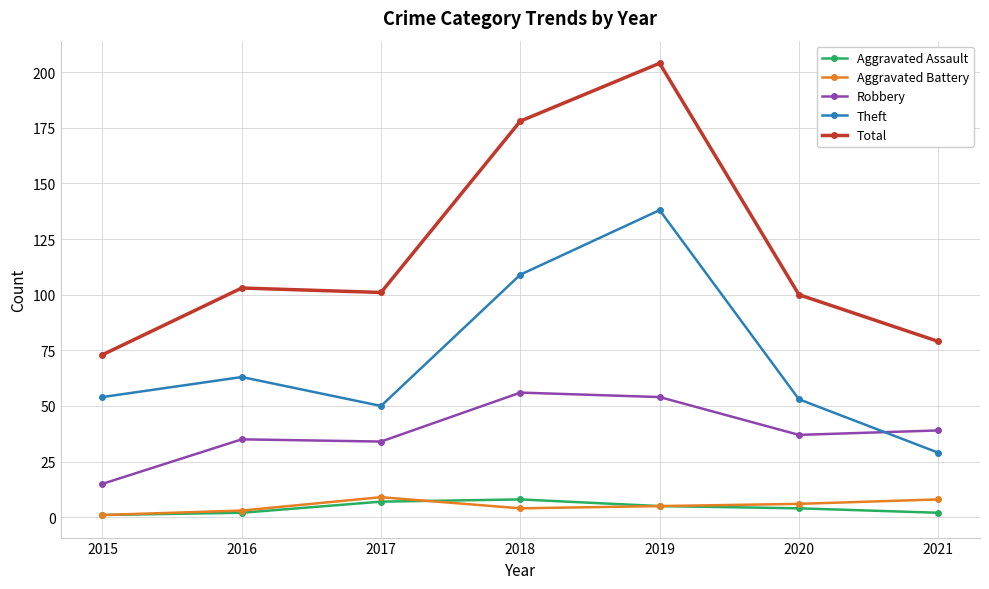

How many lines are shown in the chart?

5